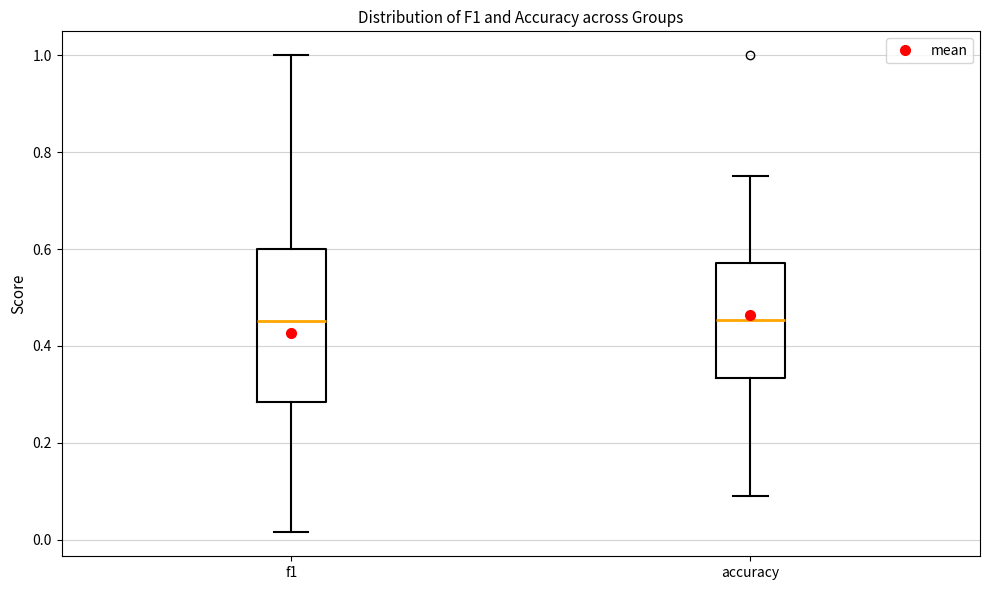

Where is the upper edge of the box for accuracy on the y-axis? The values are not printed on the chart, so give them approximately, as read against the axis.

0.58